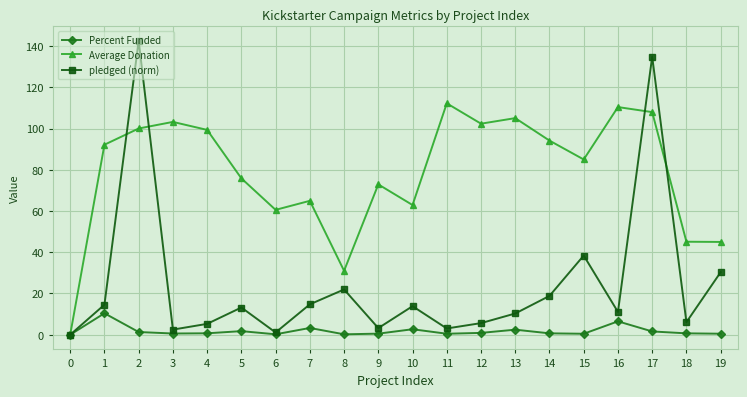

Is it true that pledged (norm) equals 21.4 at 7?

False